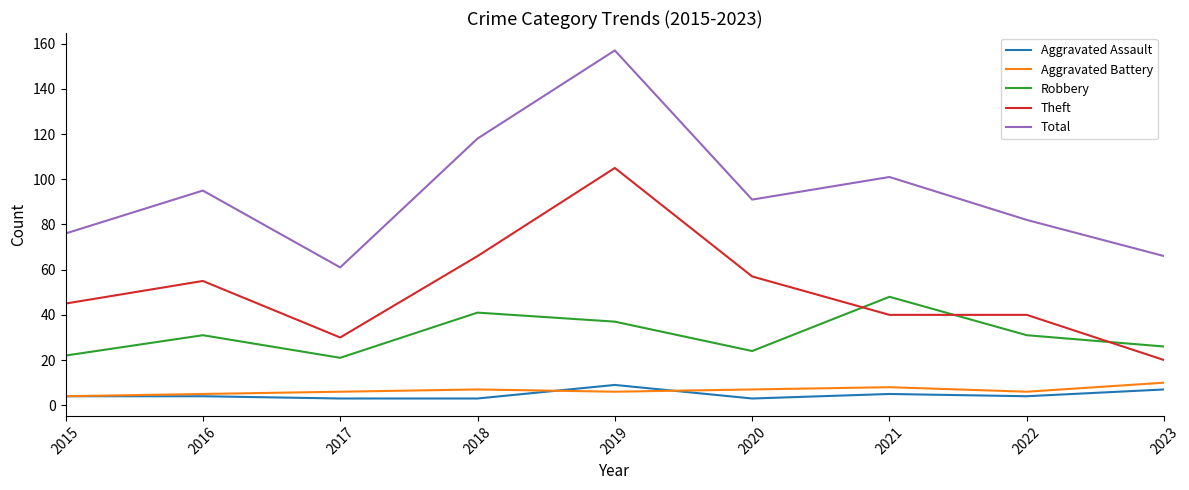

Is it true that Aggravated Battery equals 8 at 2021?

True